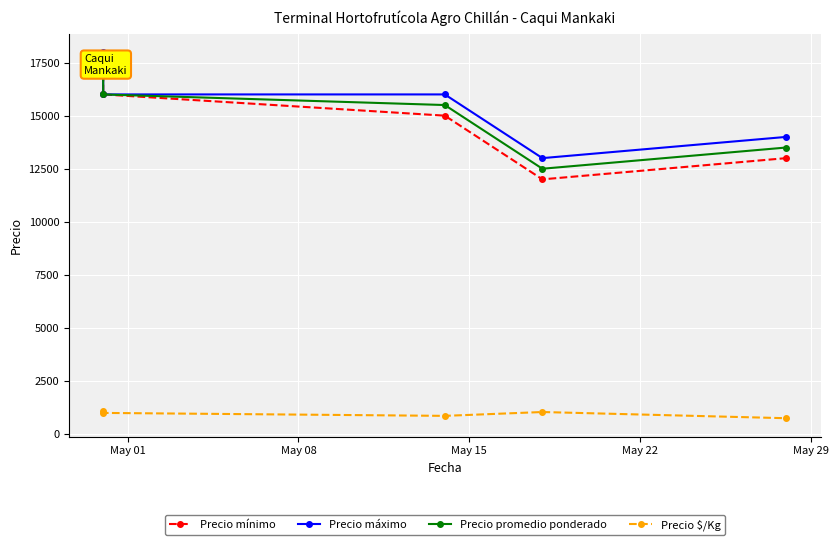

What is the value of the Precio promedio ponderado point at the 3rd from the left?

15500